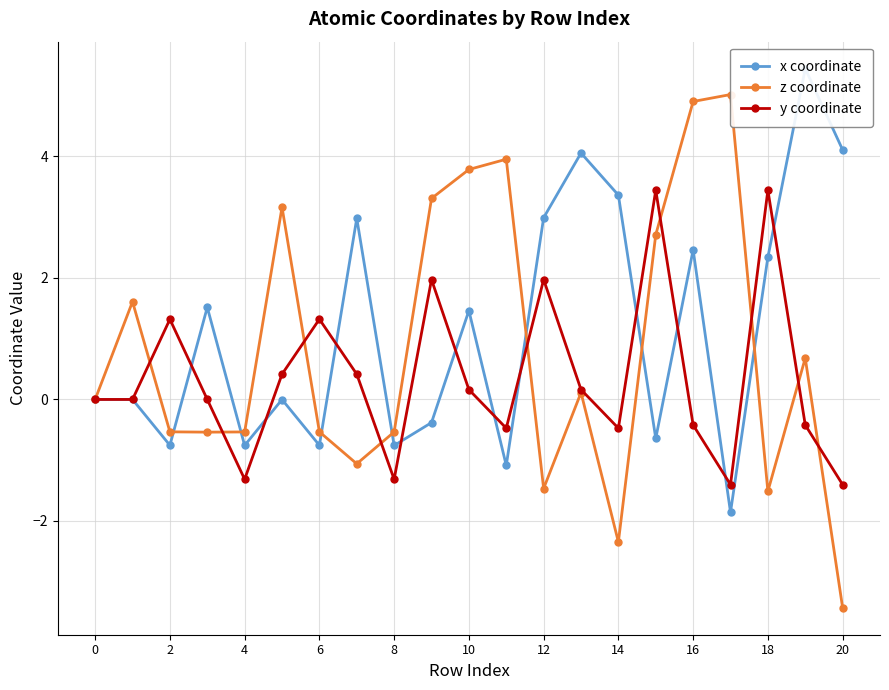

How many lines are shown in the chart?

3